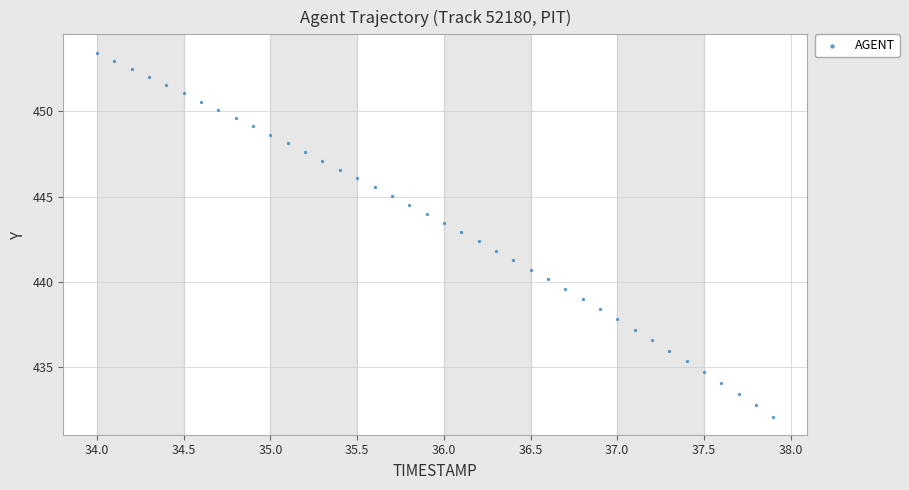

What is the range of X values (max minus min)?

3.9